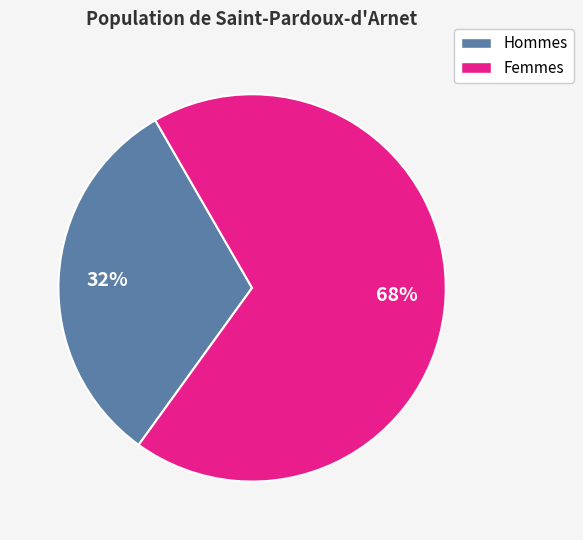

To the nearest percent, what is the average slice percentage?

50%